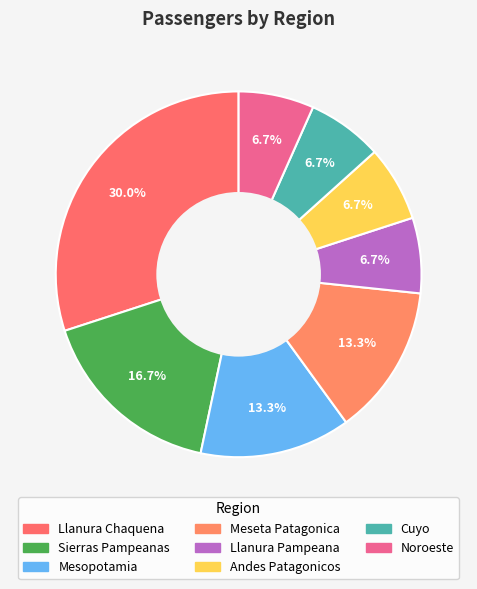

Is there any slice that represents more than half of the pie?

No